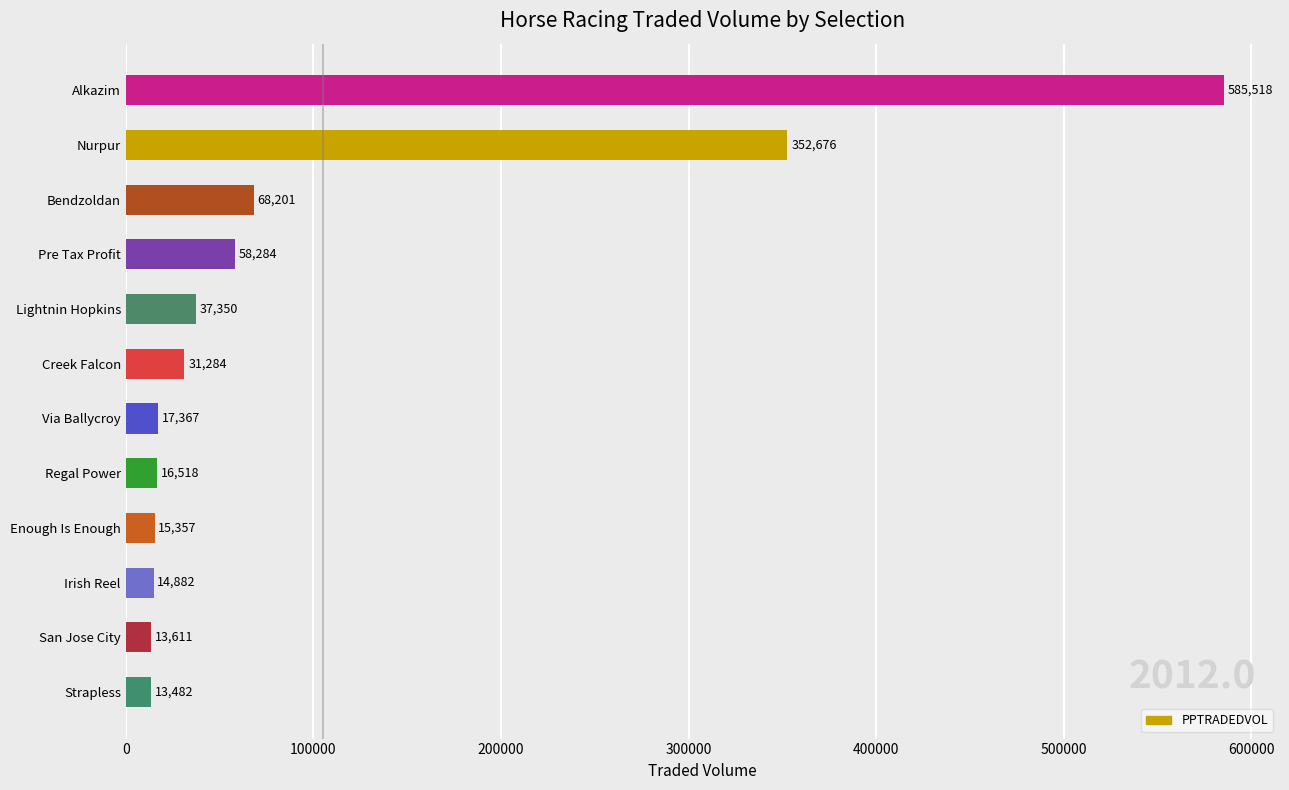

Which label corresponds to the largest value in the chart?

Alkazim